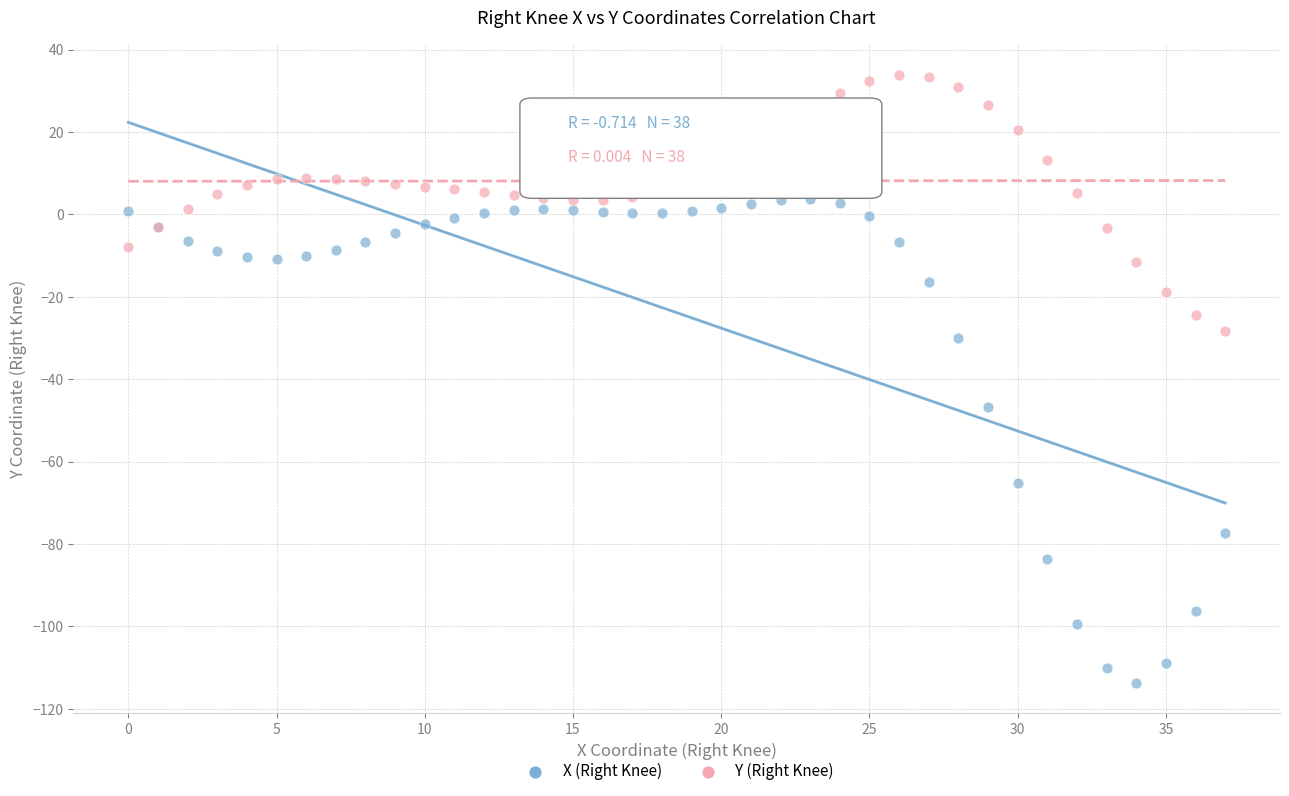

Which series contains the lowest Y value?

X (Right Knee)